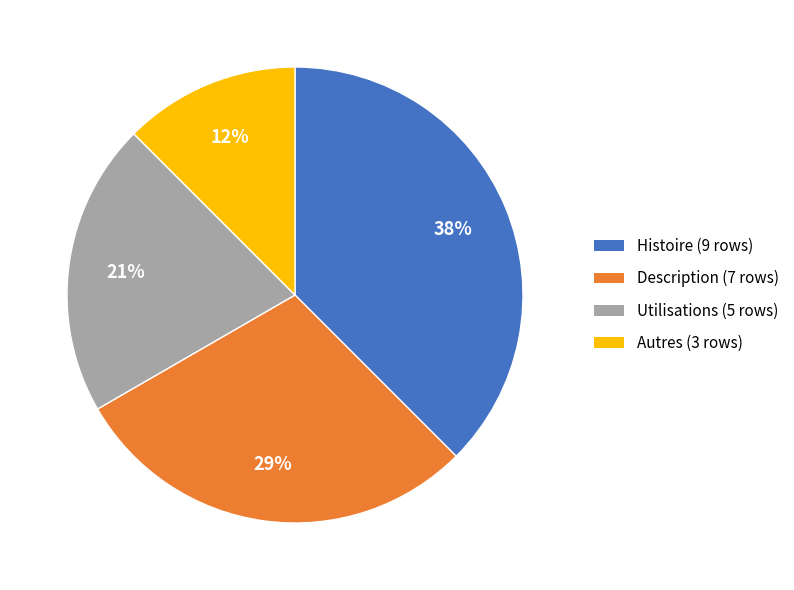

What percentage is the Description slice, to the nearest percent?

29%